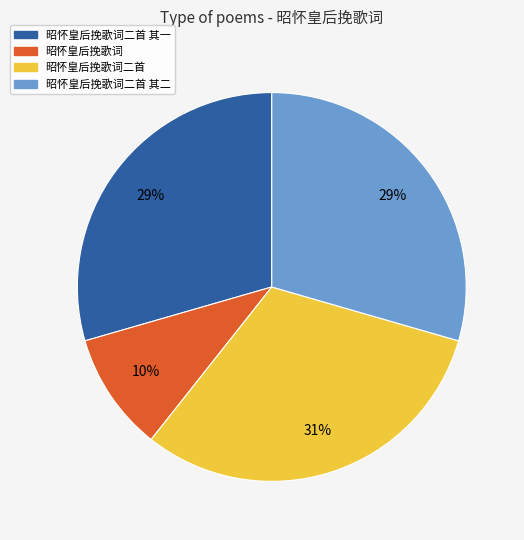

Count the number of slices in the pie.

4